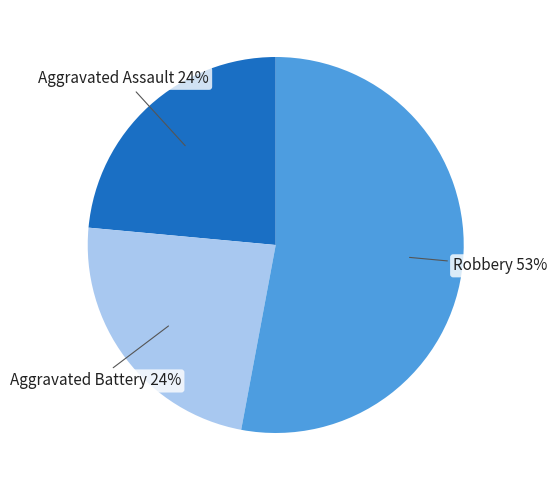

Is it true that Robbery is 65% of the pie?

False